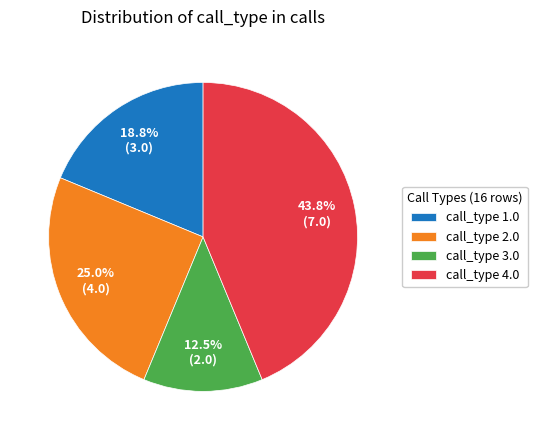

How much of the chart is everything except call_type 2.0?

75.0%